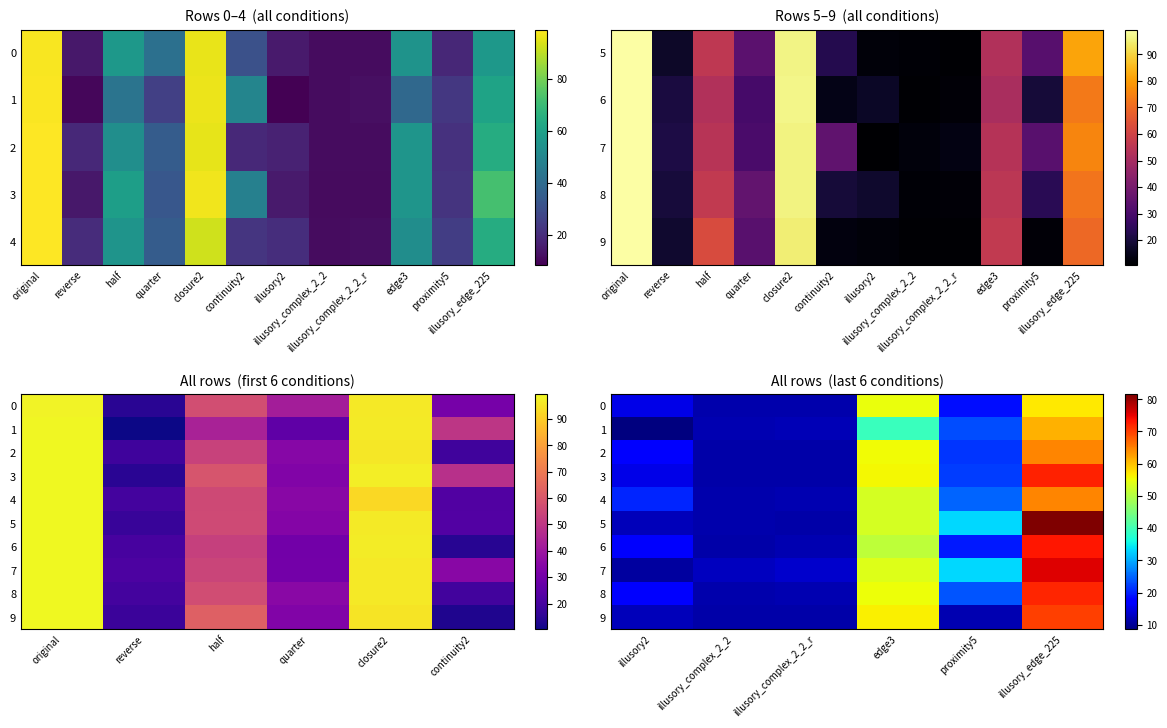

At which label is 5 closest to 46?

edge3